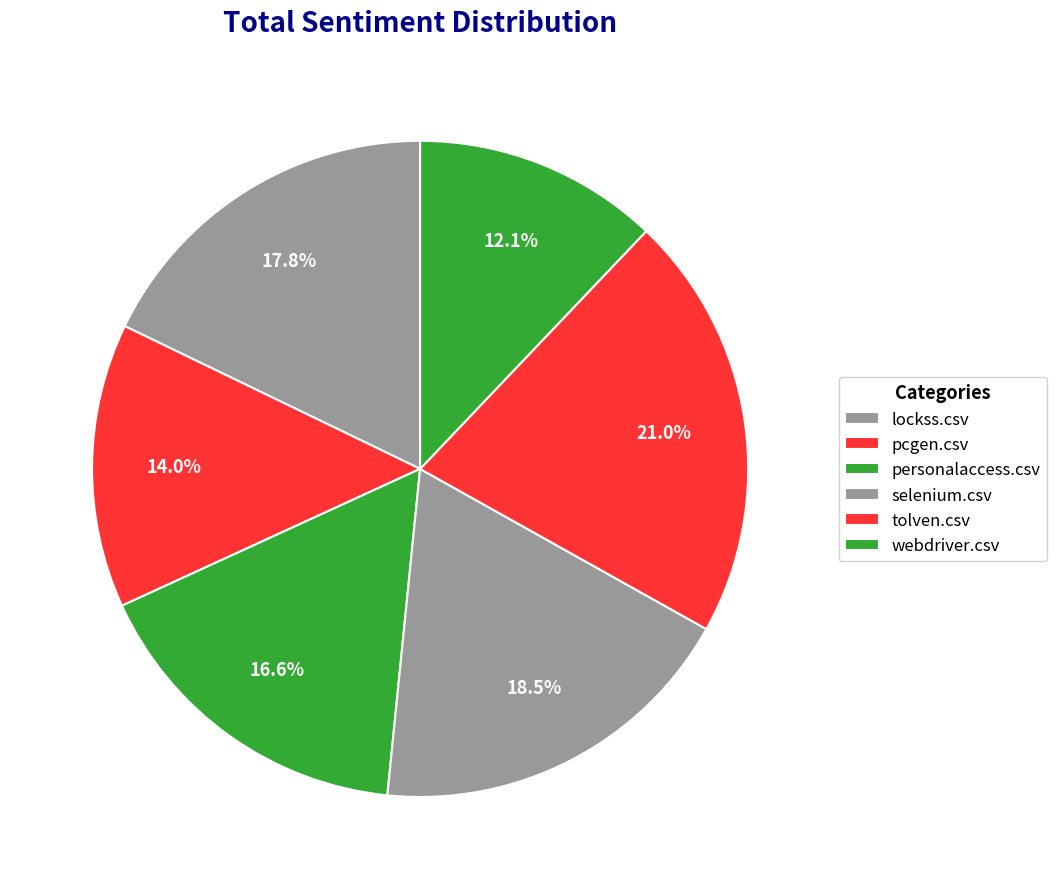

True or false: tolven.csv accounts for 21% of the total.

True